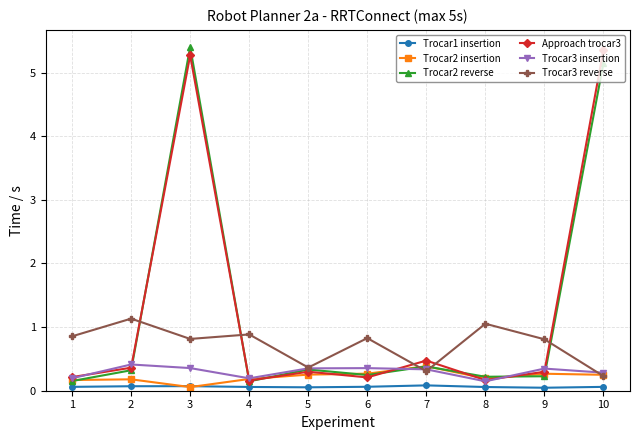

True or false: Trocar2 reverse has more than 1 interior local peaks.

True